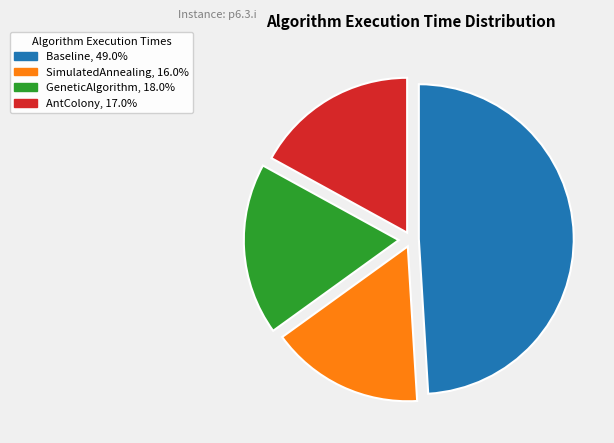

Which category has the smallest portion of the pie?

SimulatedAnnealing